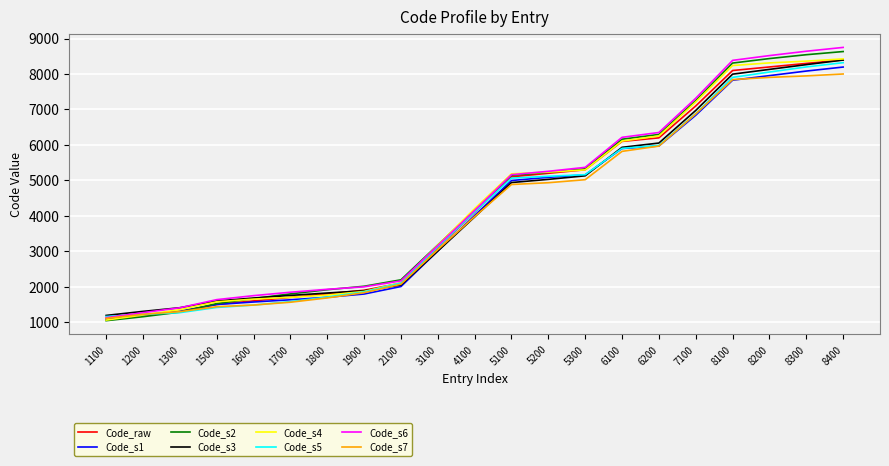

Where is Code_s7 nearest to the value 4554?

5100